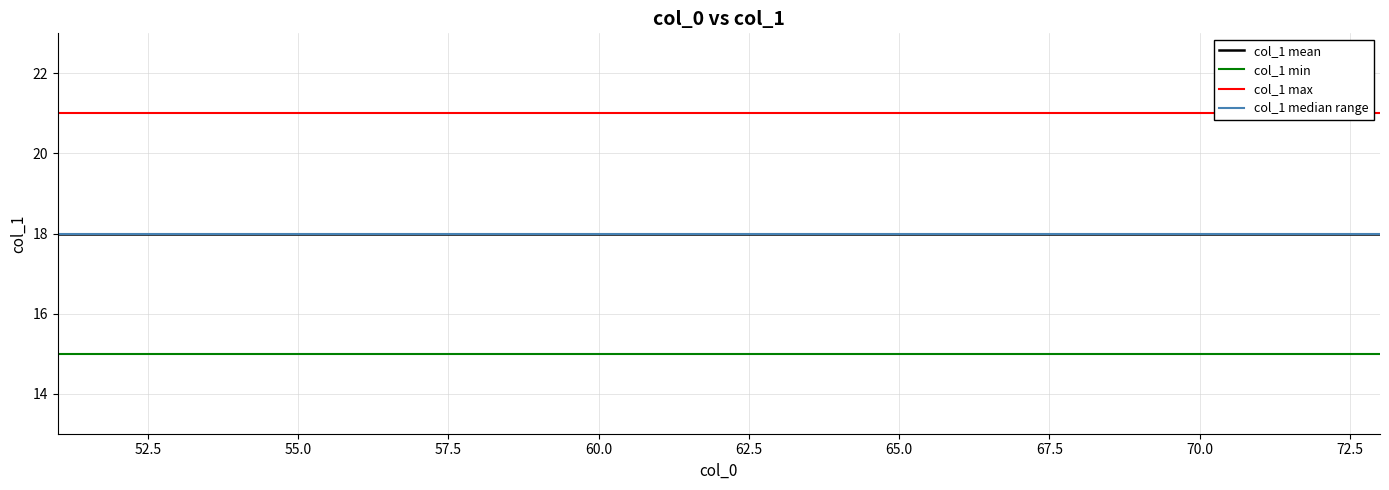

Count the number of categories in the chart.

23